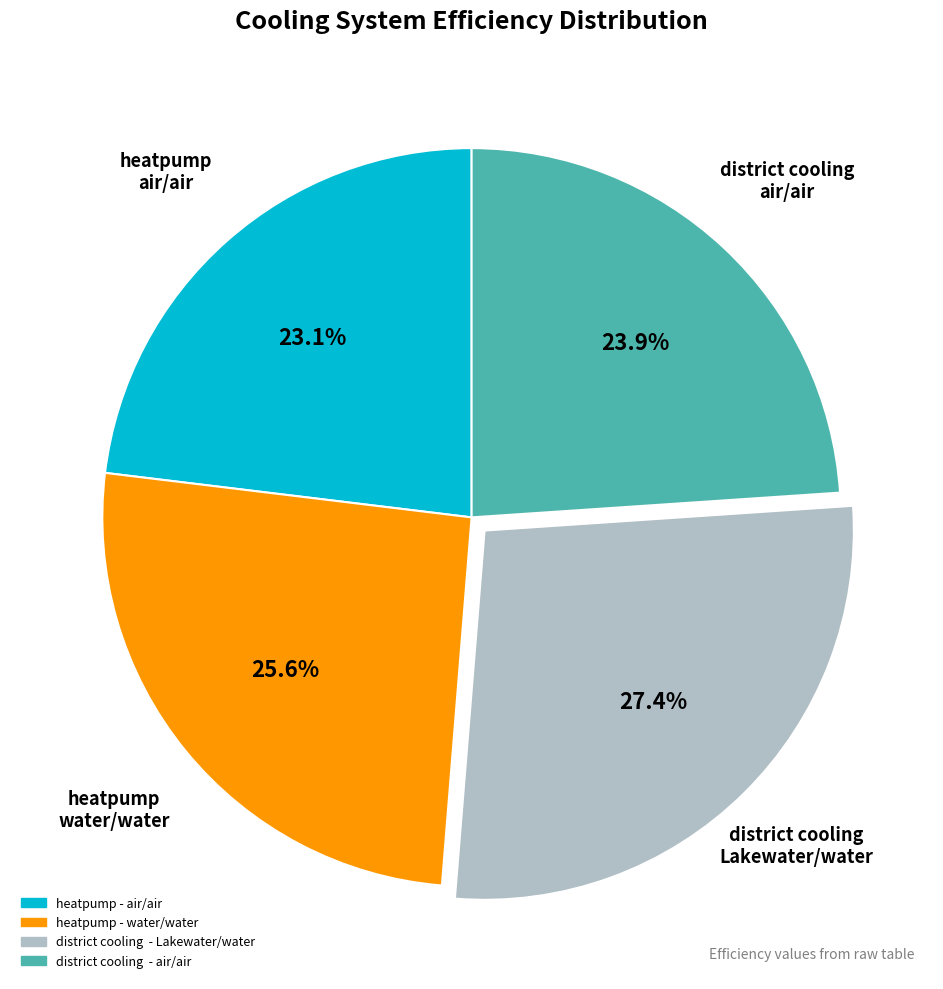

Approximately how many times larger is the value at district cooling - air/air compared to district cooling - Lakewater/water?

0.9